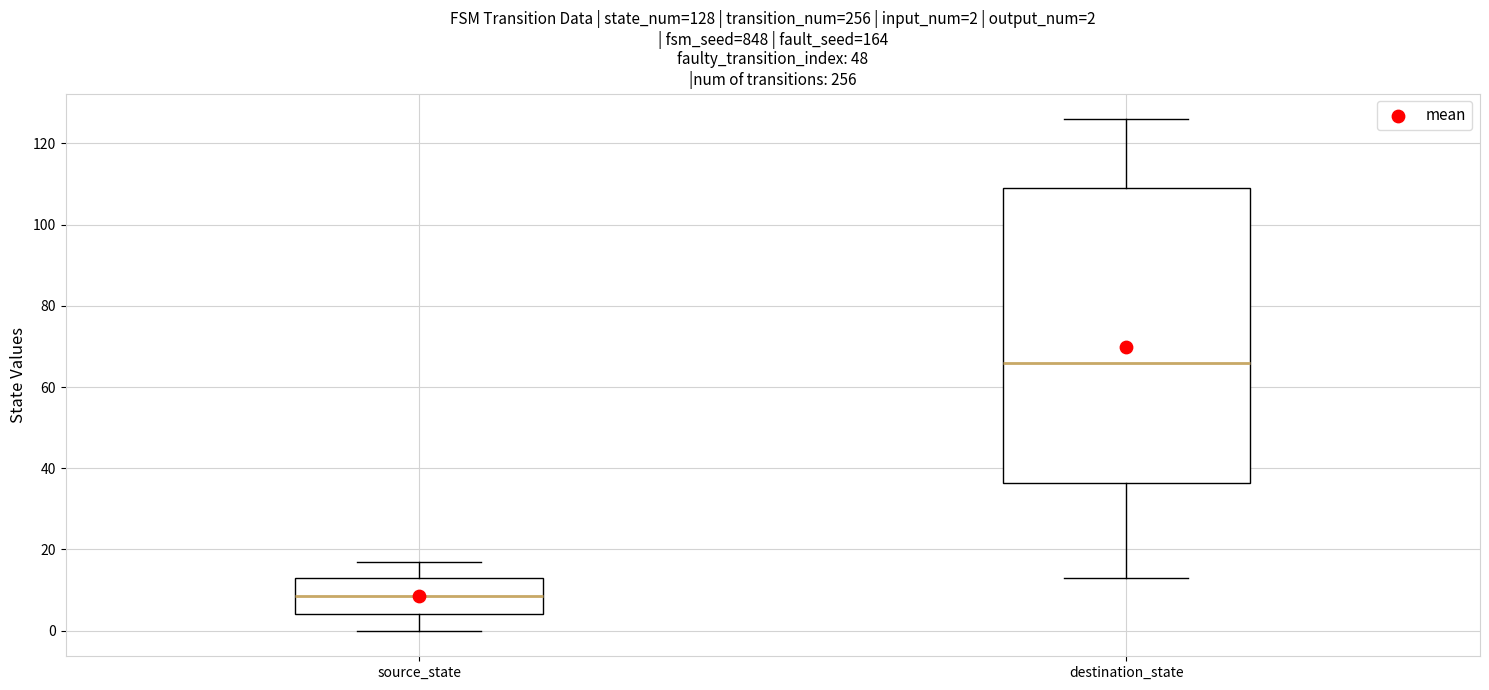

Which box has the lowest median line?

source_state